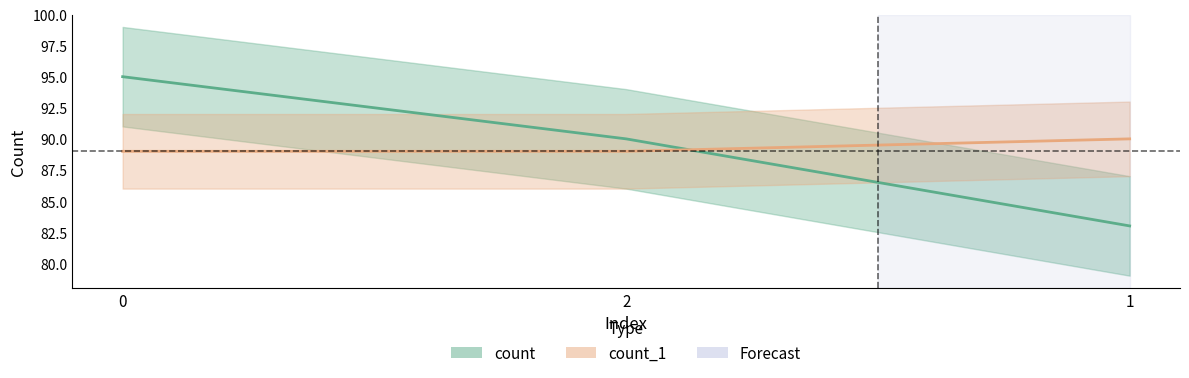

At how many categories does at least one series exceed 94?

1